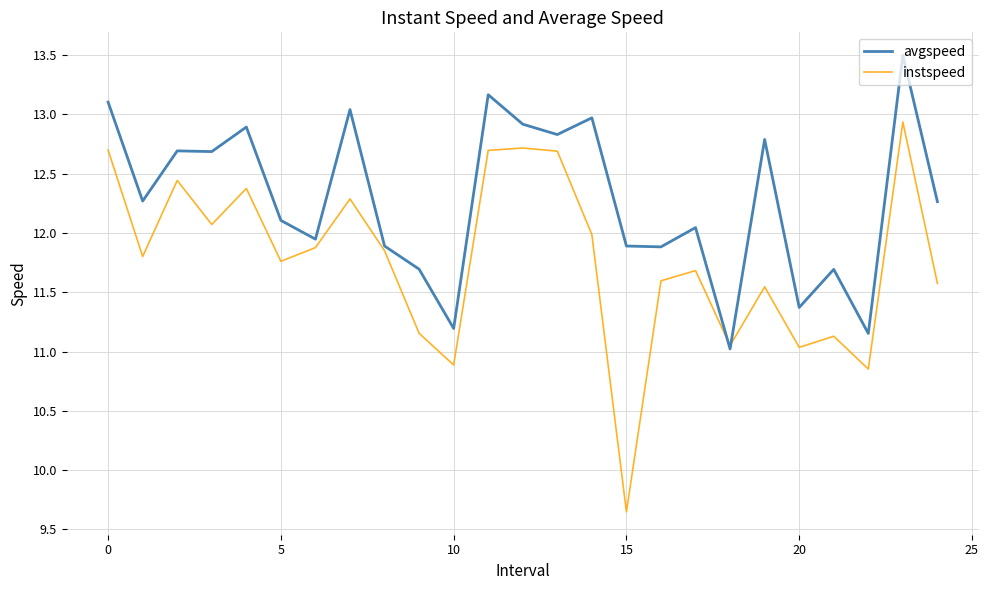

Rank the series by their maximum value, from lowest to highest.

instspeed, avgspeed